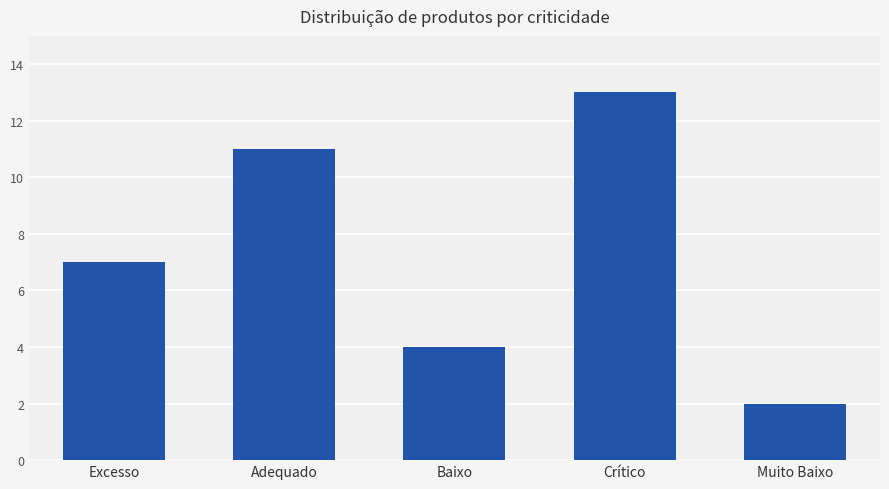

What is the maximum value shown in the chart?

13